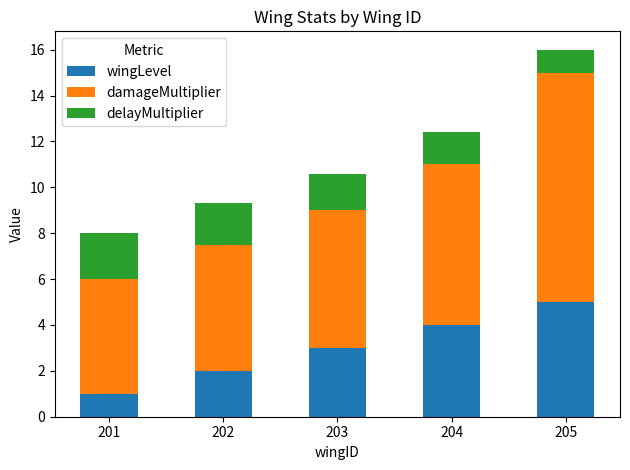

What is the total value across all series at 202?

9.3